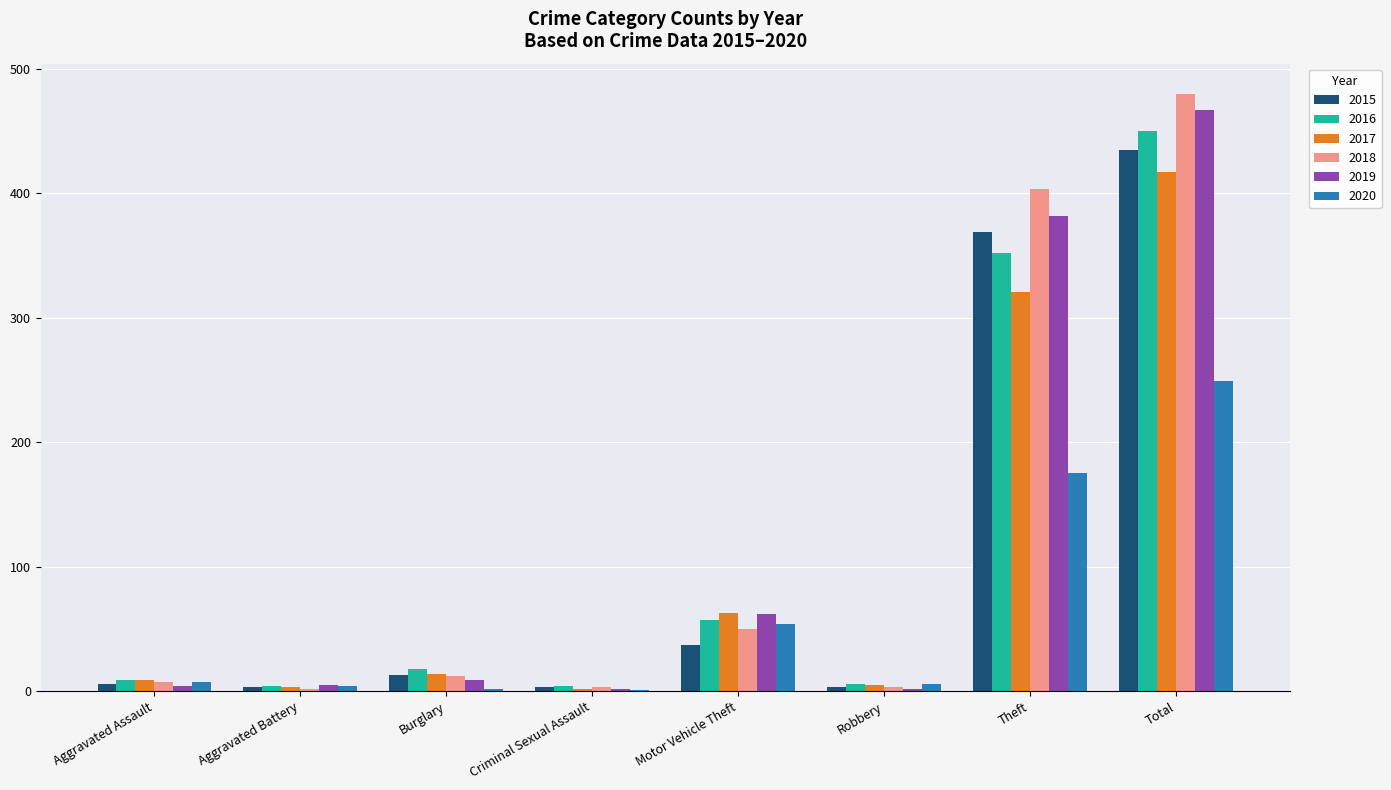

At which label is 2020 closest to 125?

Theft